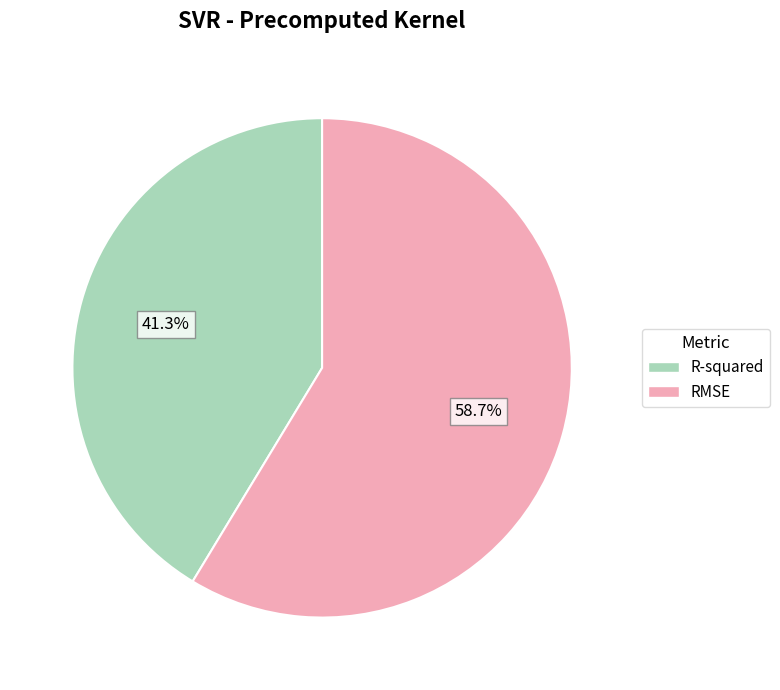

What is the total percentage of RMSE and R-squared?

100.0%